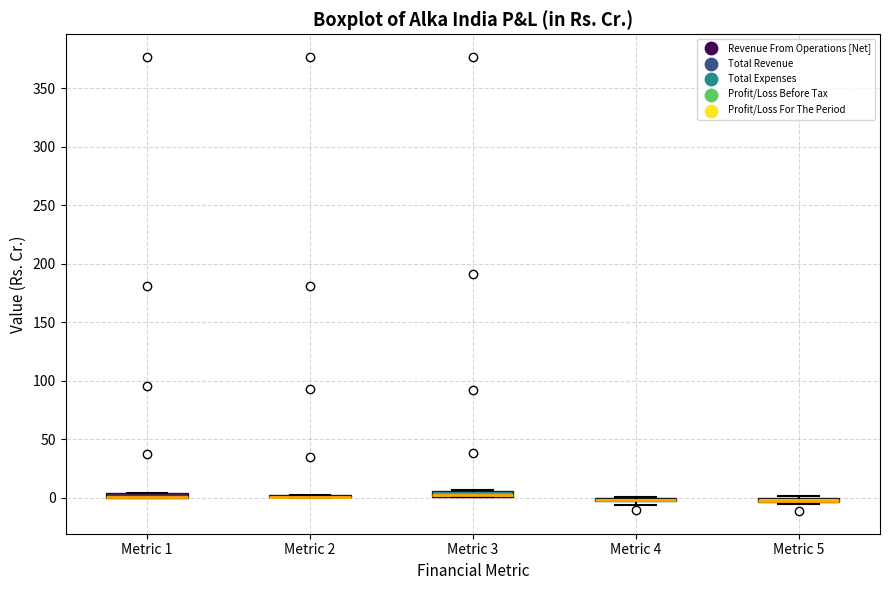

Where is the lower edge of the box for Metric 4 on the y-axis? The values are not printed on the chart, so give them approximately, as read against the axis.

-5